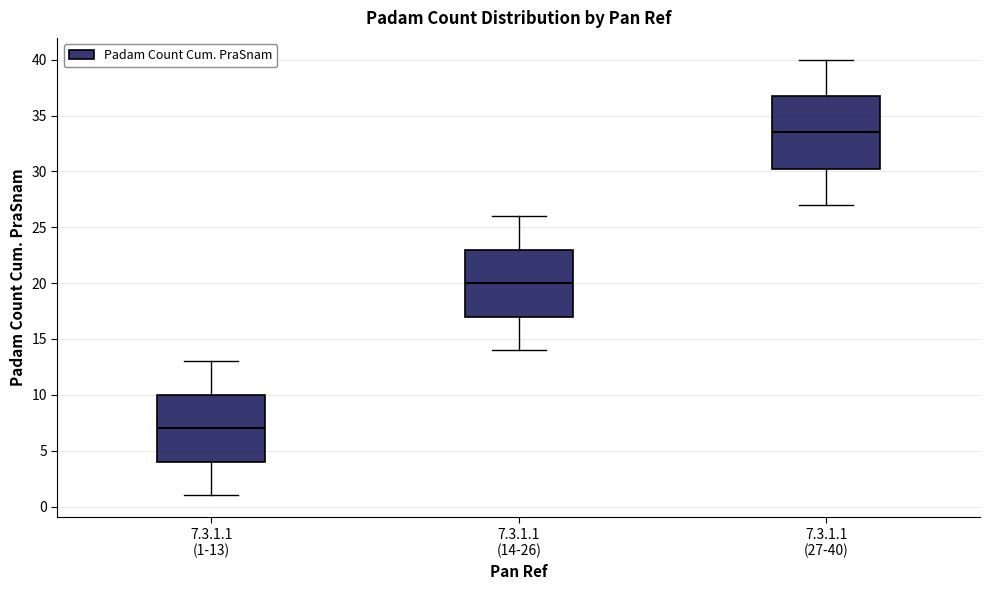

Which box is the tallest, from its lower edge to its upper edge?

7.3.1.1 (27-40)